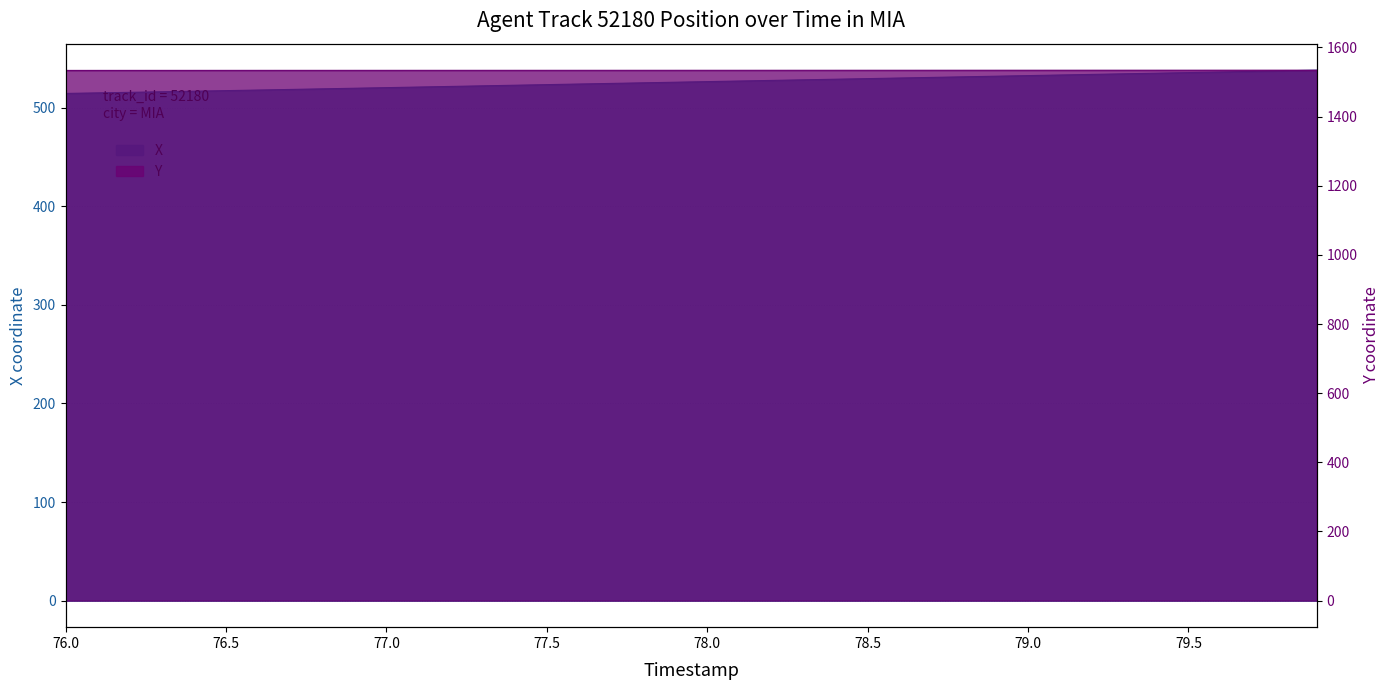

Rank the series by their maximum value, from lowest to highest.

X, Y